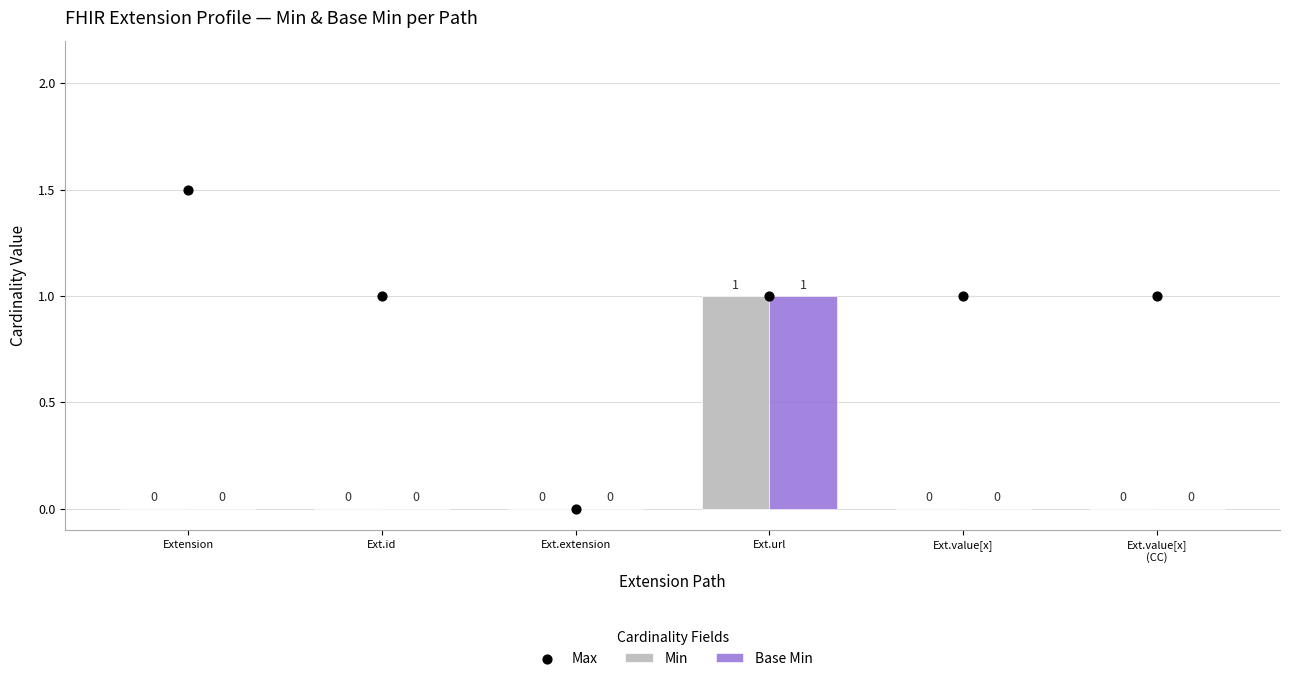

Which series reaches the maximum Y coordinate?

Max